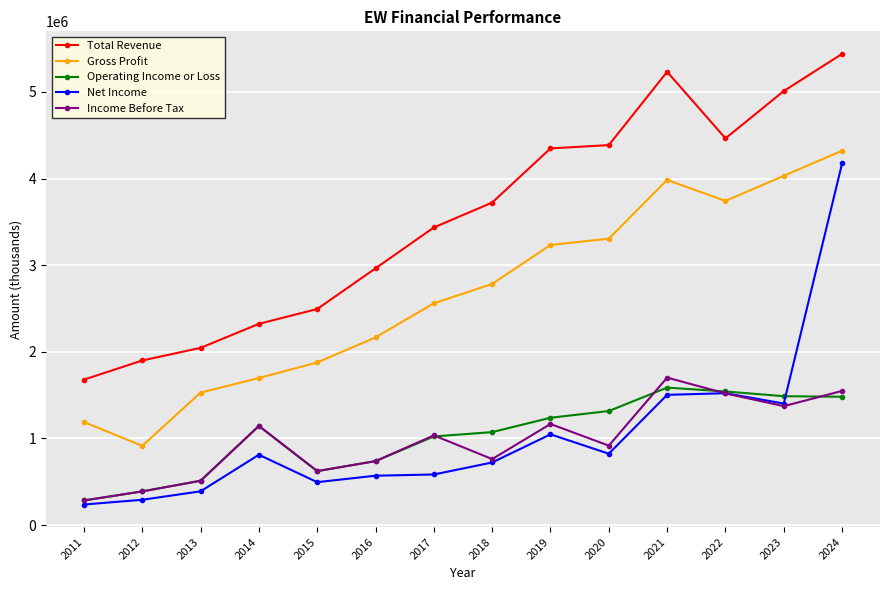

What is the value of the Net Income point at the 14th from the left?

4174600